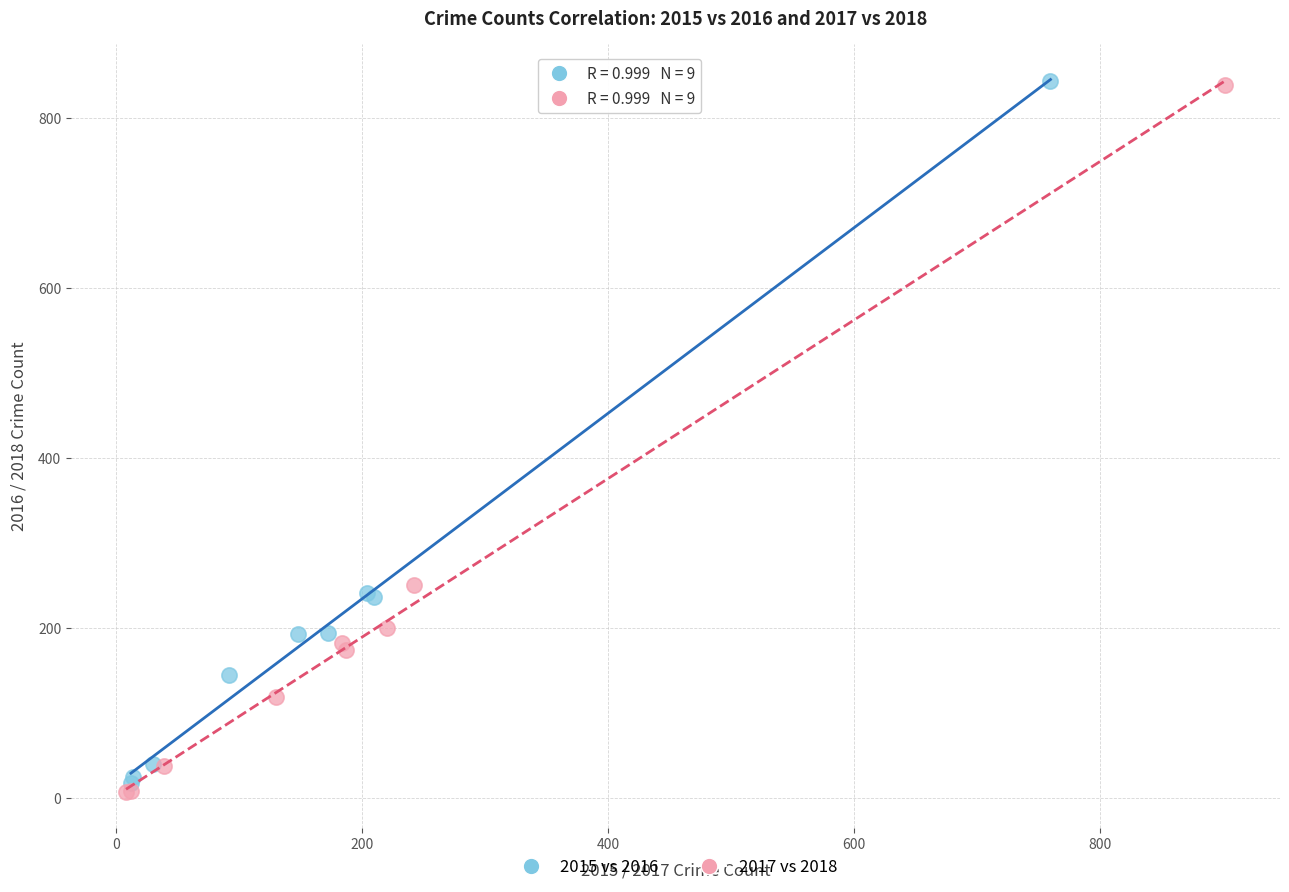

Which series has the largest Y range (max minus min)?

2017 vs 2018